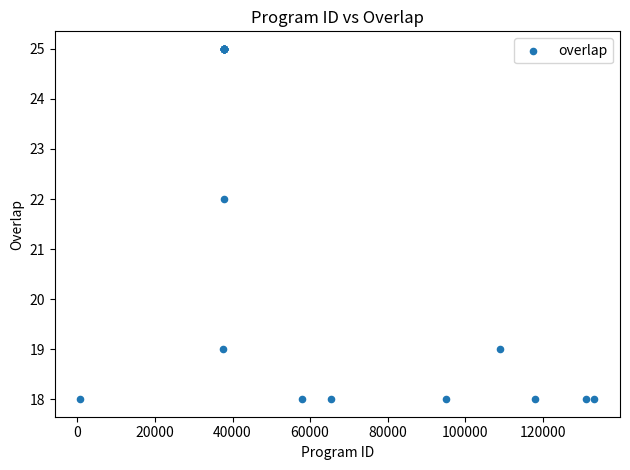

What Y value in the scatter plot is closest to 21?

22